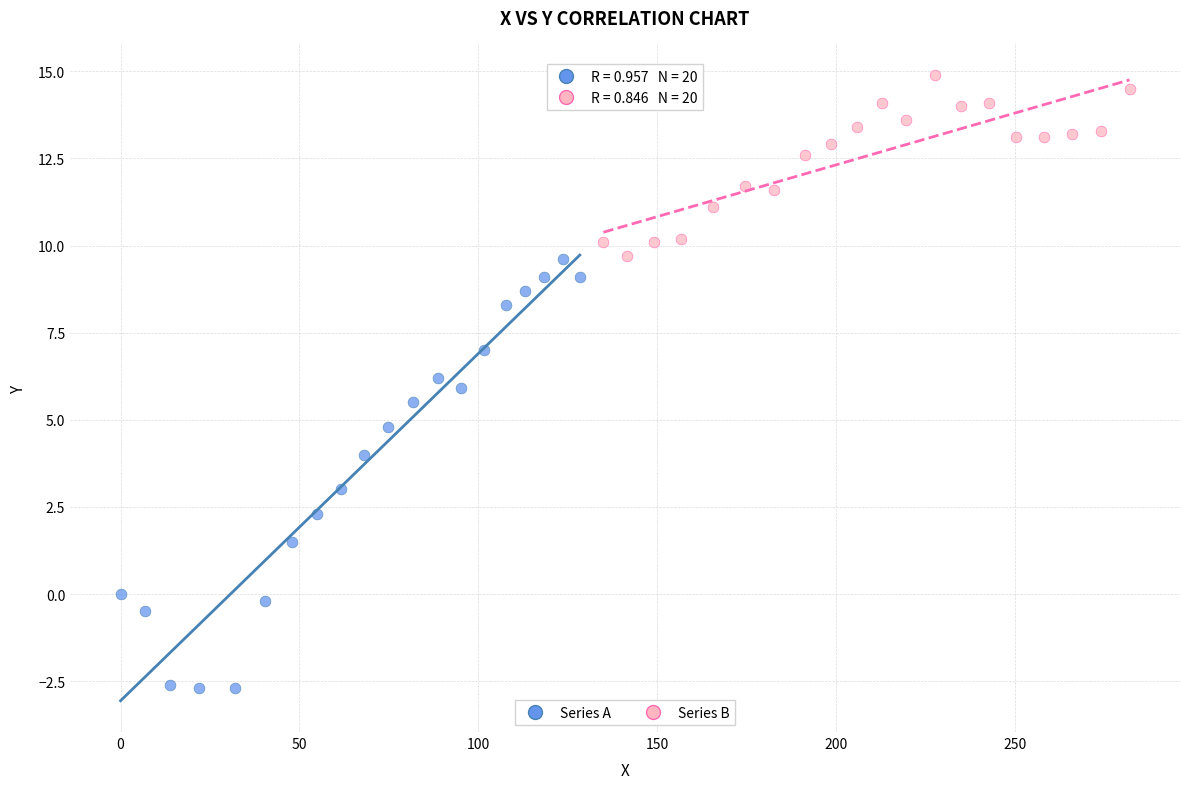

Which series contains the lowest Y value?

Series A